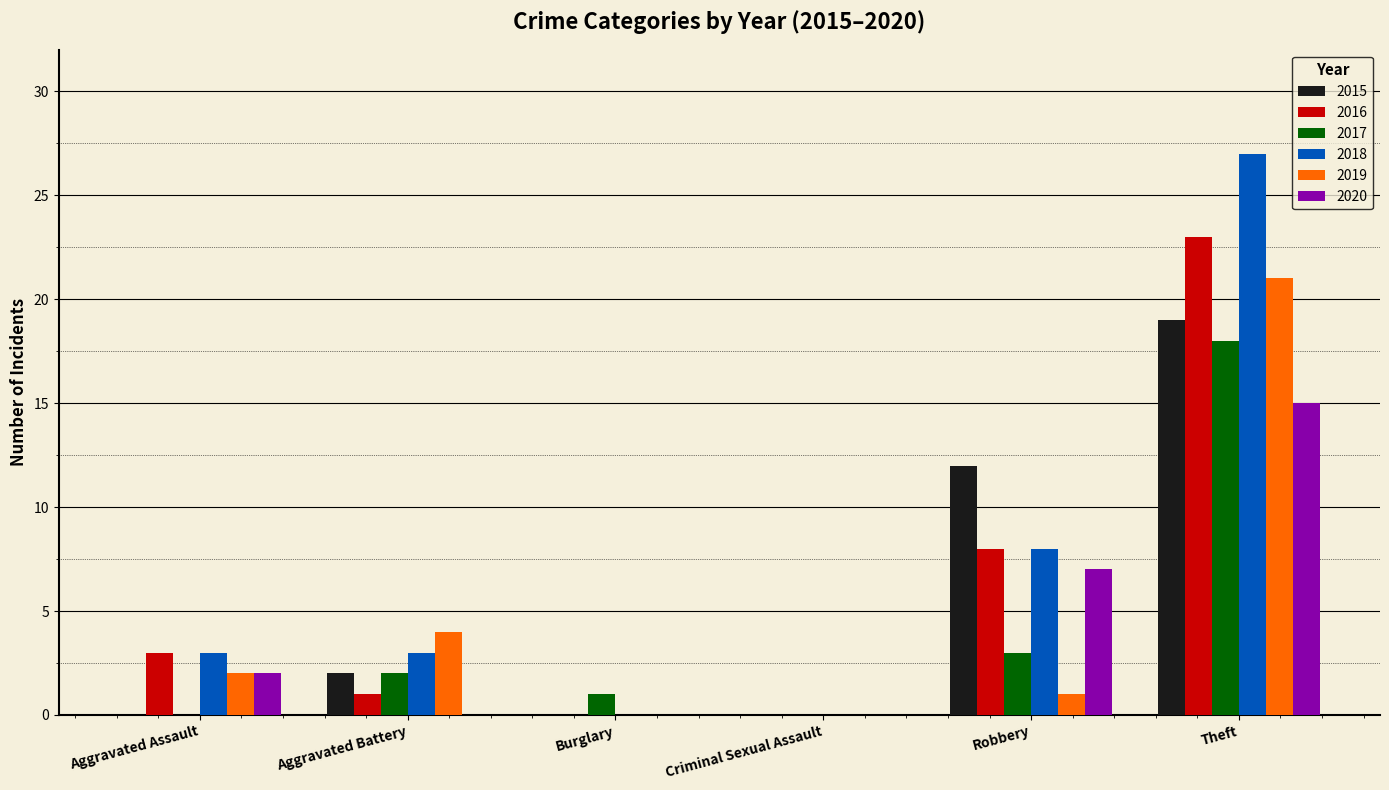

Which category has the highest value across all series?

Theft